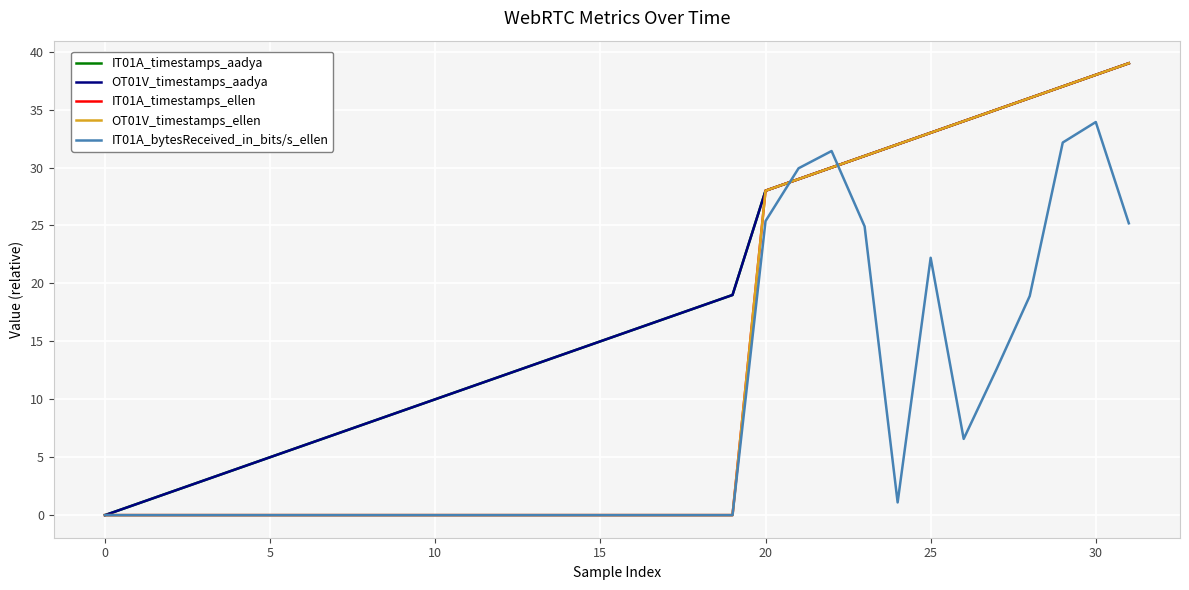

Does the chart have visible grid lines?

Yes